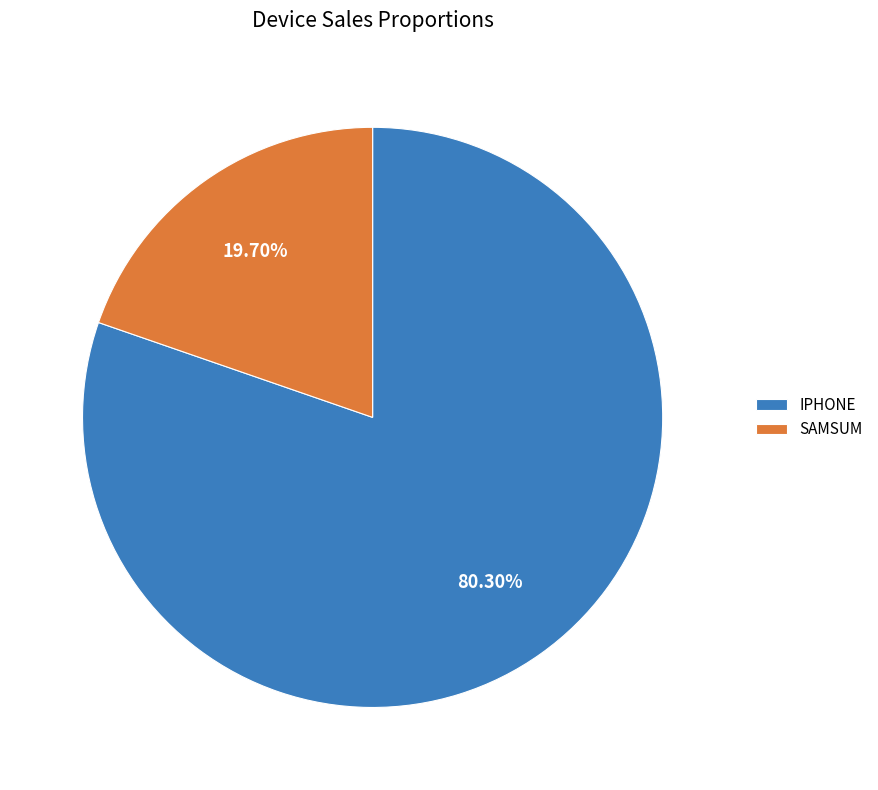

Rank the categories by value from lowest to highest.

SAMSUM, IPHONE